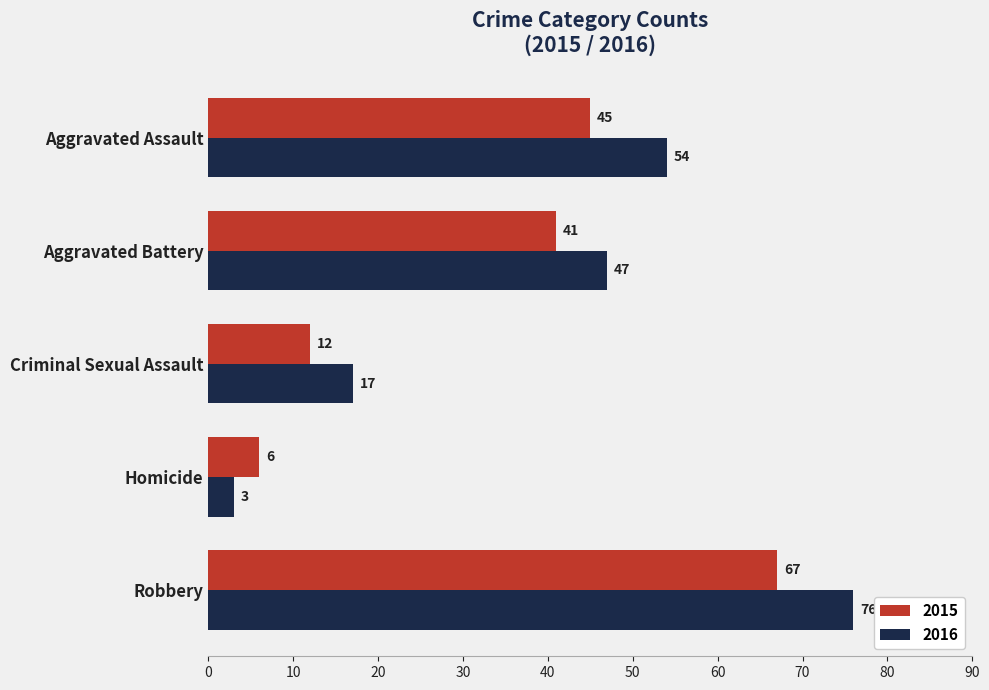

What is the spread (max minus min) of values at Criminal Sexual Assault?

5